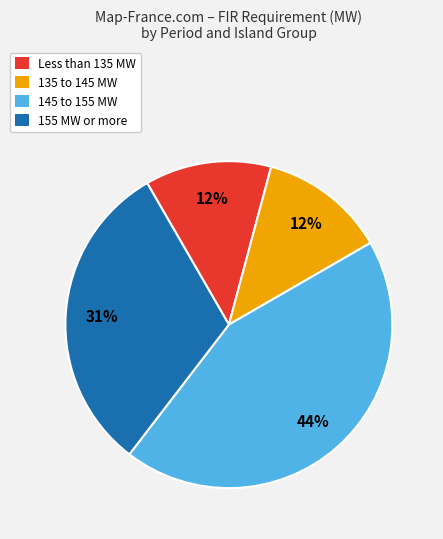

Do 155 MW or more and Less than 135 MW together represent more than half of the pie?

No